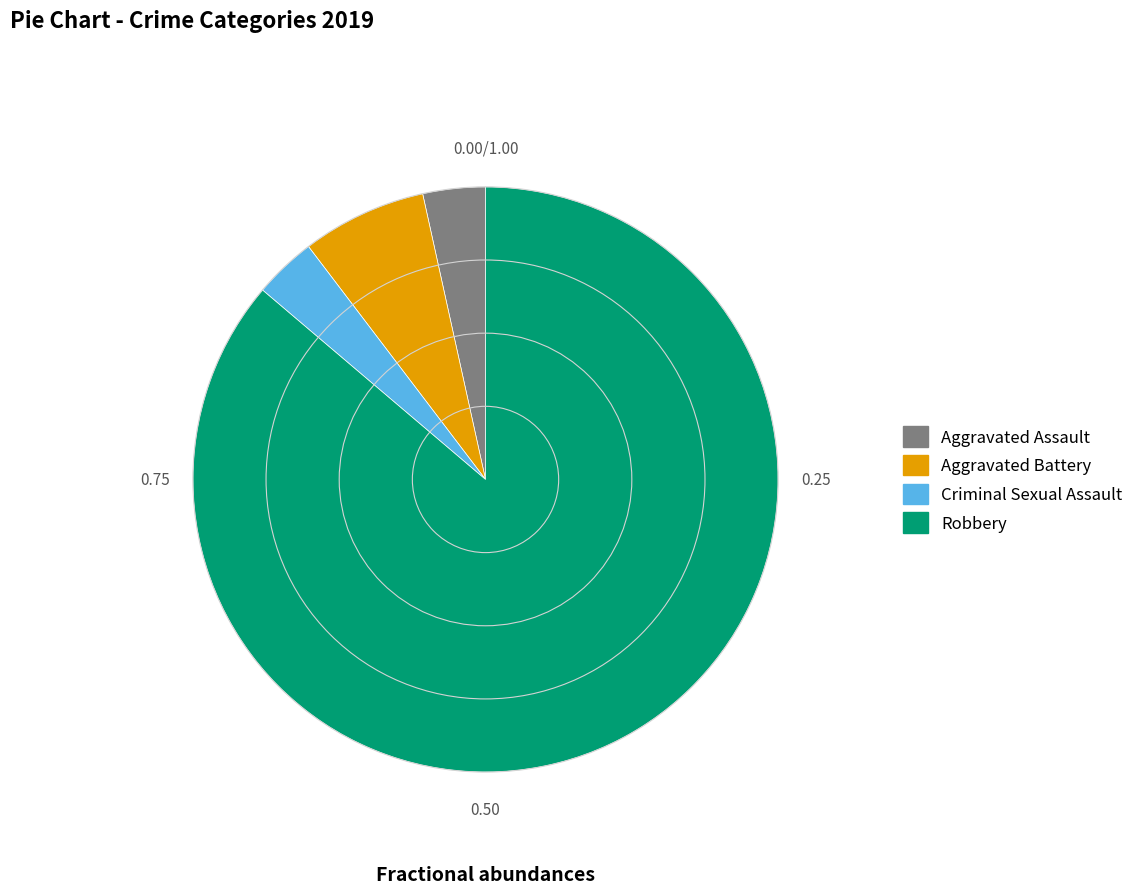

Approximately how many times larger is the value at Criminal Sexual Assault compared to Aggravated Assault?

1.0